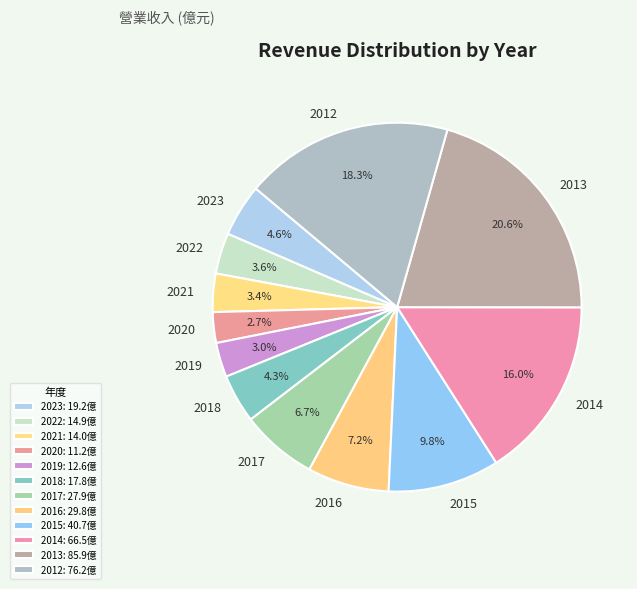

What percentage is the 2021 slice, to the nearest percent?

3%